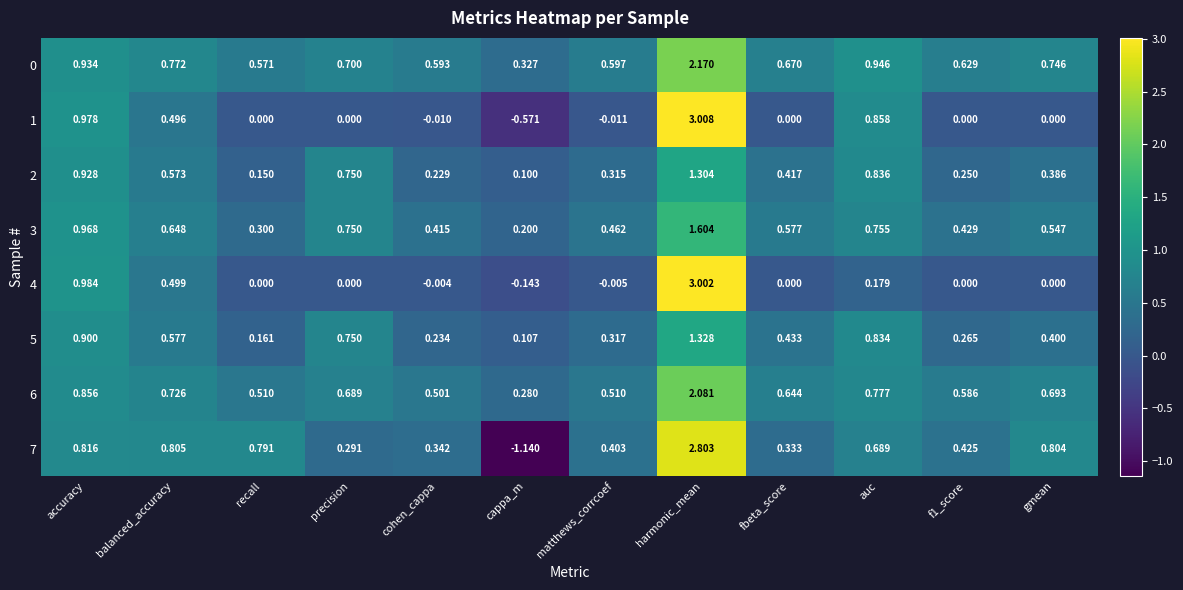

At which category is the sum across all series the highest?

harmonic_mean